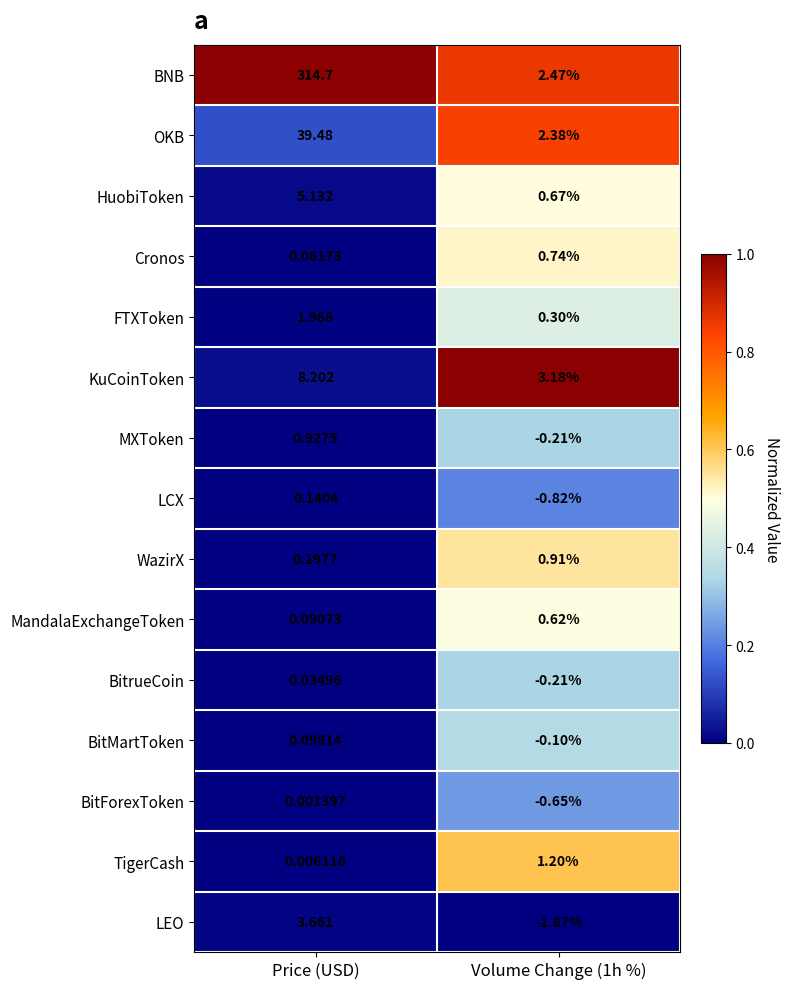

Which series has the largest total across all categories?

BNB